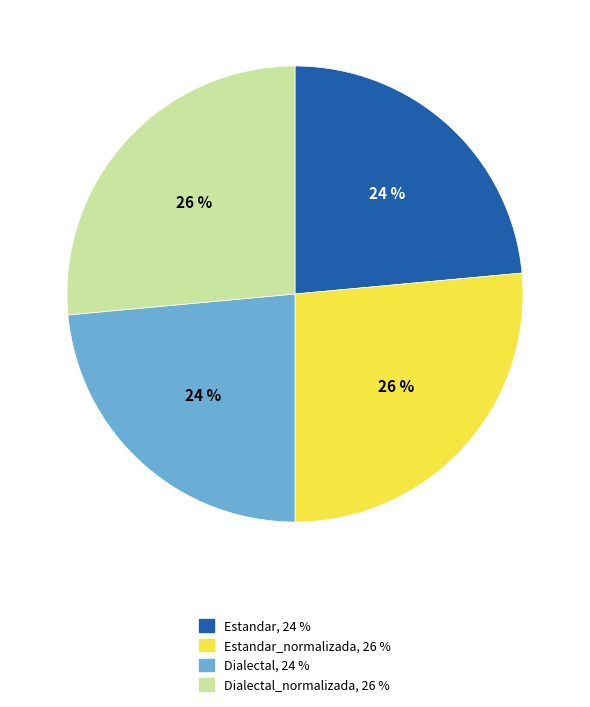

Is there any slice that represents more than half of the pie?

No